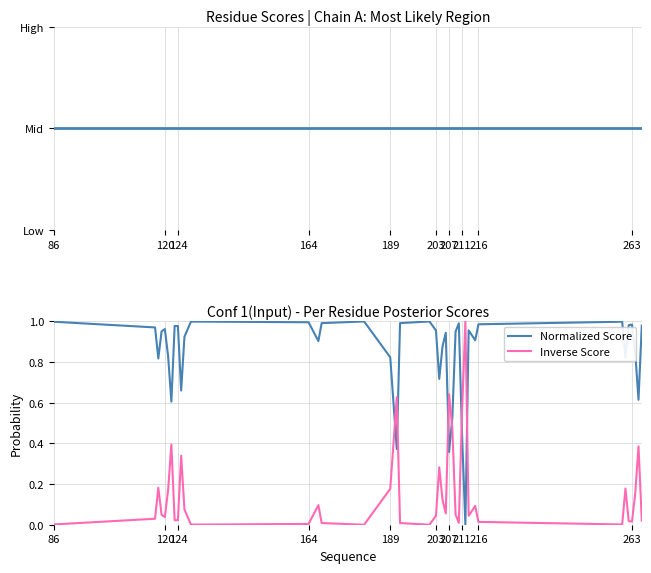

How many intersections are there between Conf Score and Normalized Score?

6